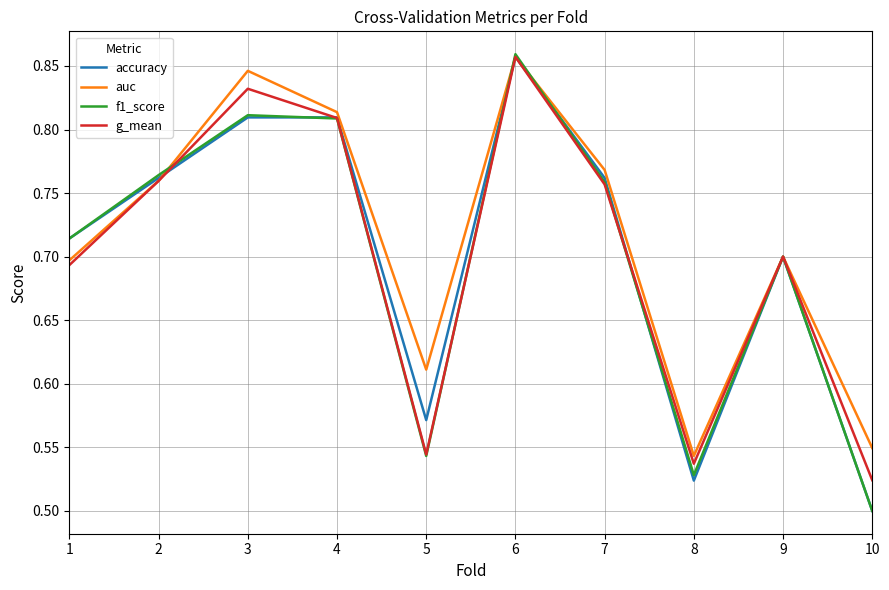

What is the sum of all g_mean values?

7.0